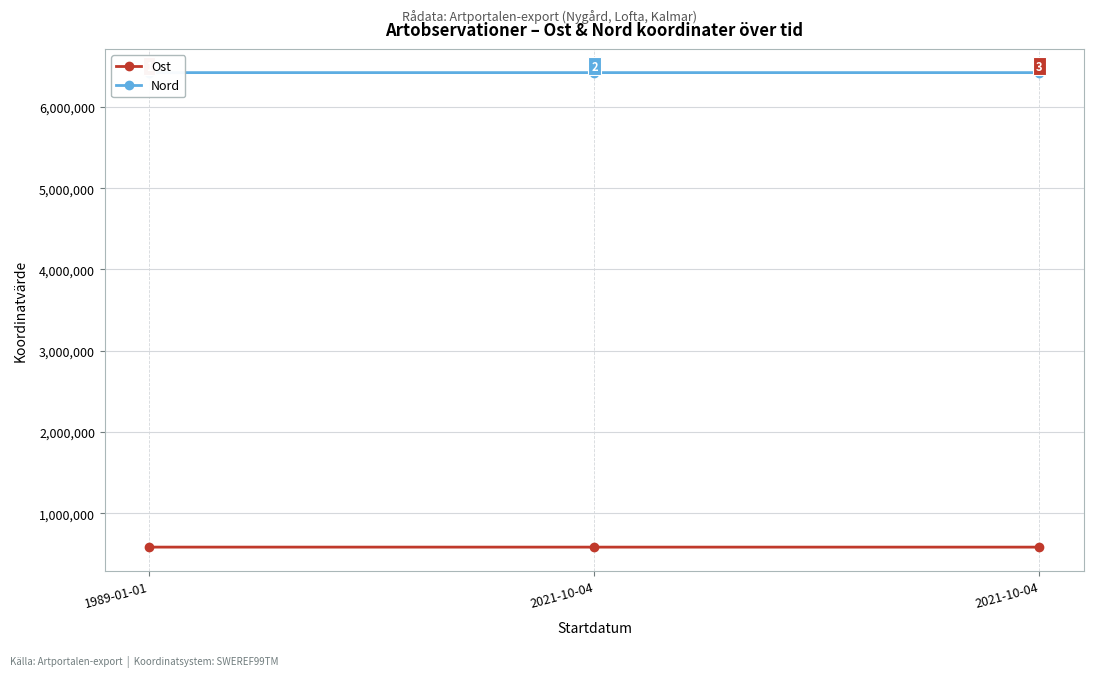

The value of Ost at 2021-10-04 is 584154.4. True or false?

True